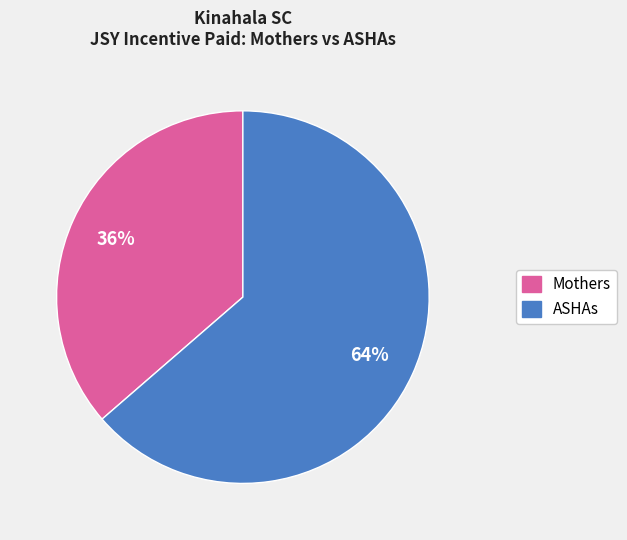

Is there a majority slice in this chart?

Yes